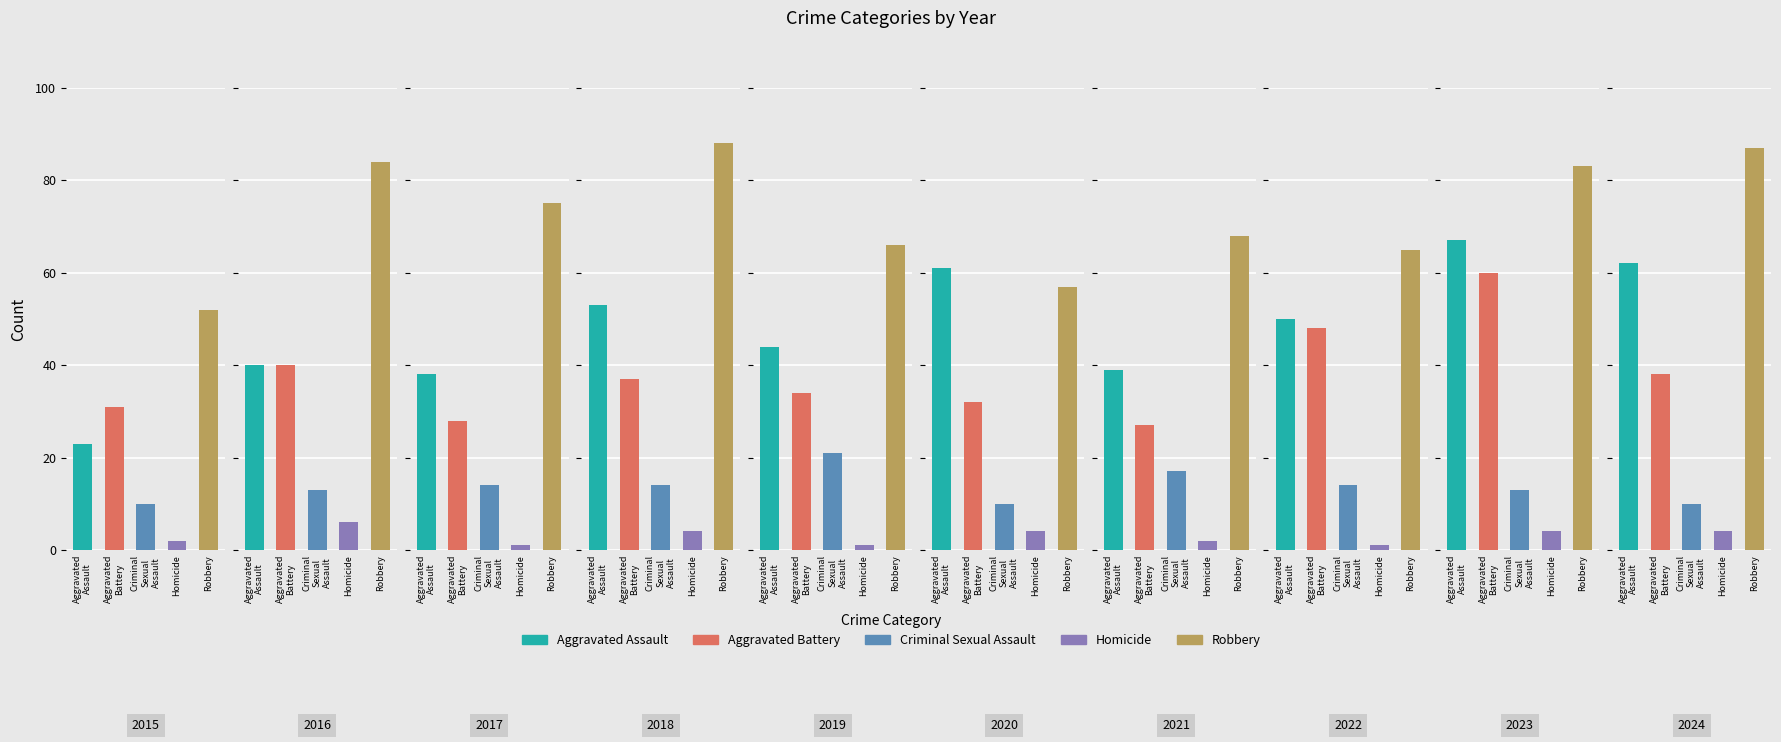

What is the value of the Aggravated Battery bar at the 9th from the left?

60